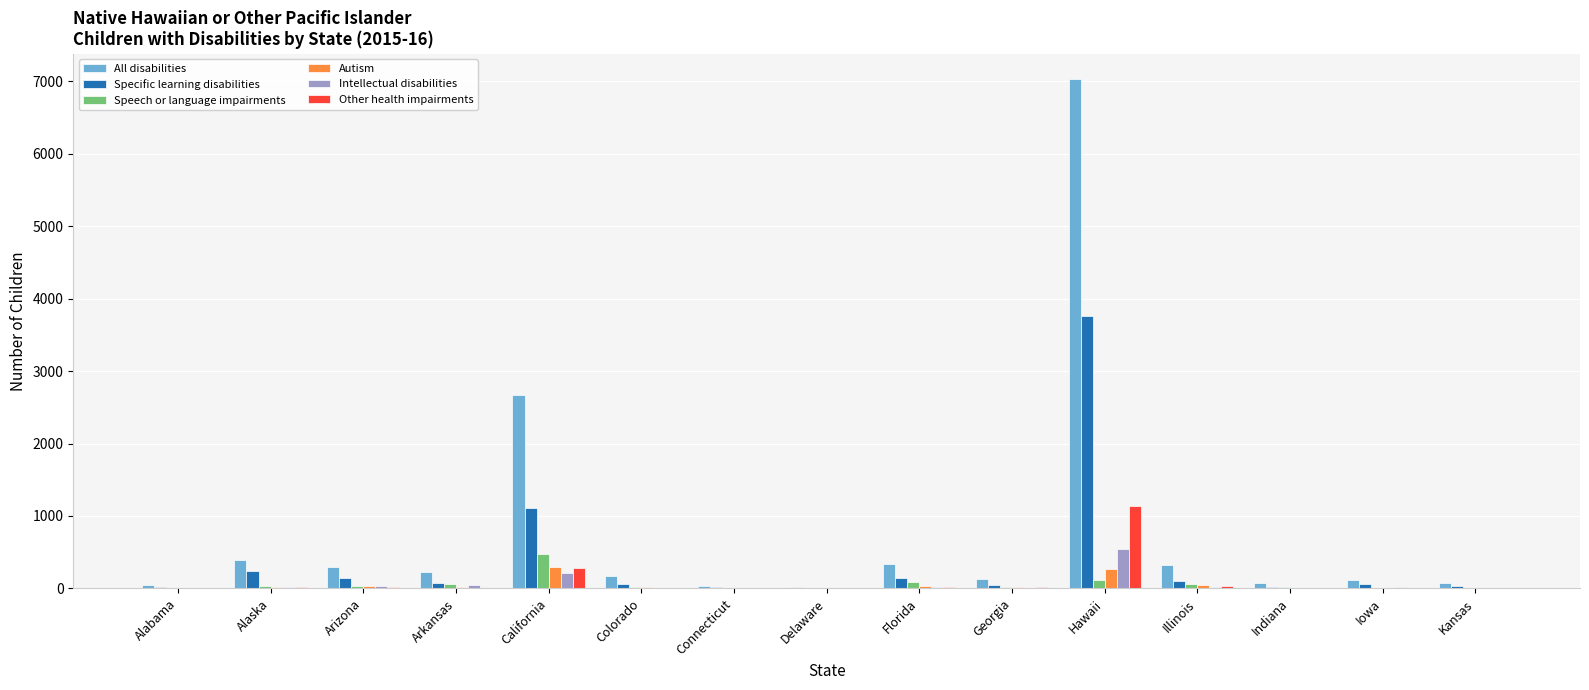

What is the greatest value displayed?

7028